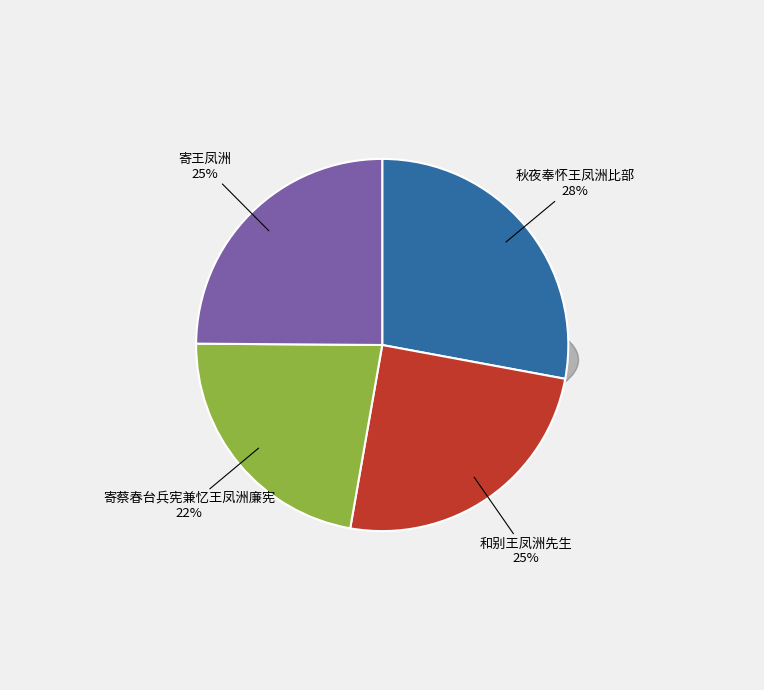

What percentage is the 秋夜奉怀王凤洲比部 slice, to the nearest percent?

28%